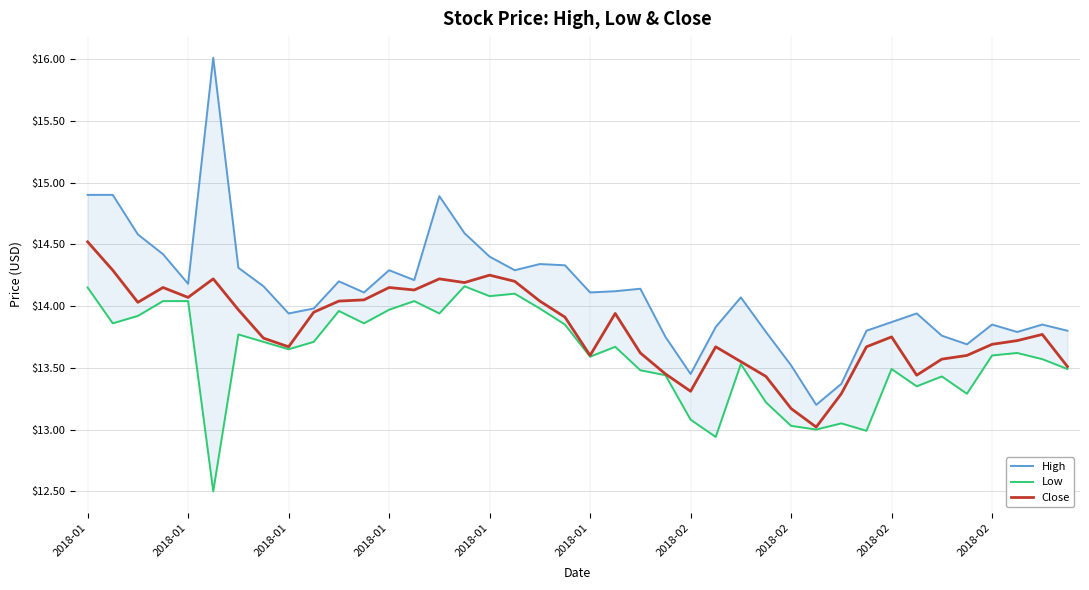

What is the maximum value shown in the chart?

16.0